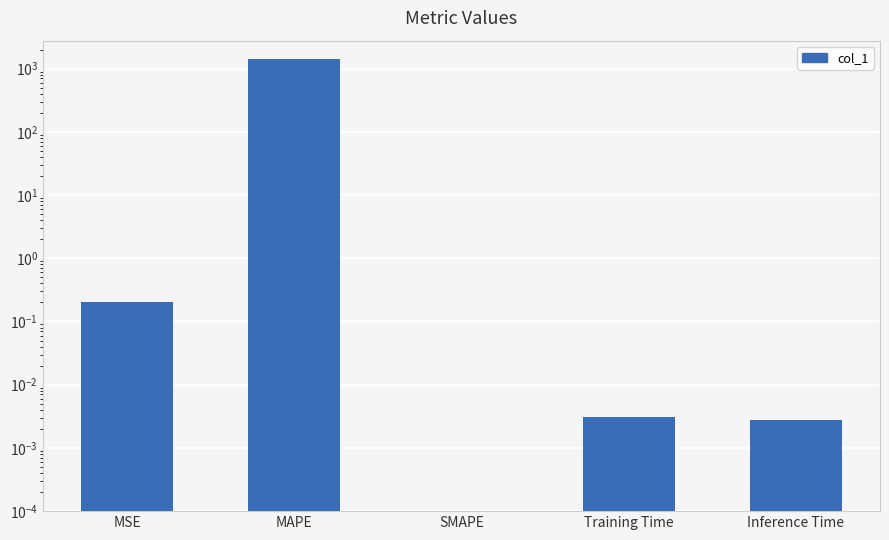

List the labels in order of value, smallest first.

SMAPE, Inference Time, Training Time, MSE, MAPE